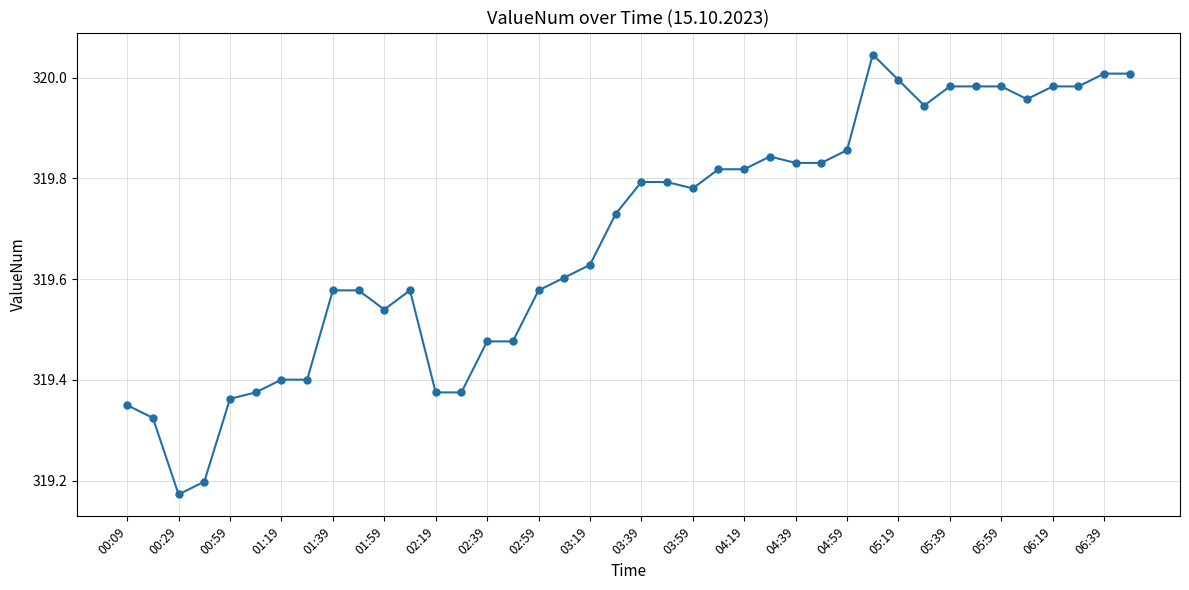

What is the difference between the maximum and second lowest values?

0.8